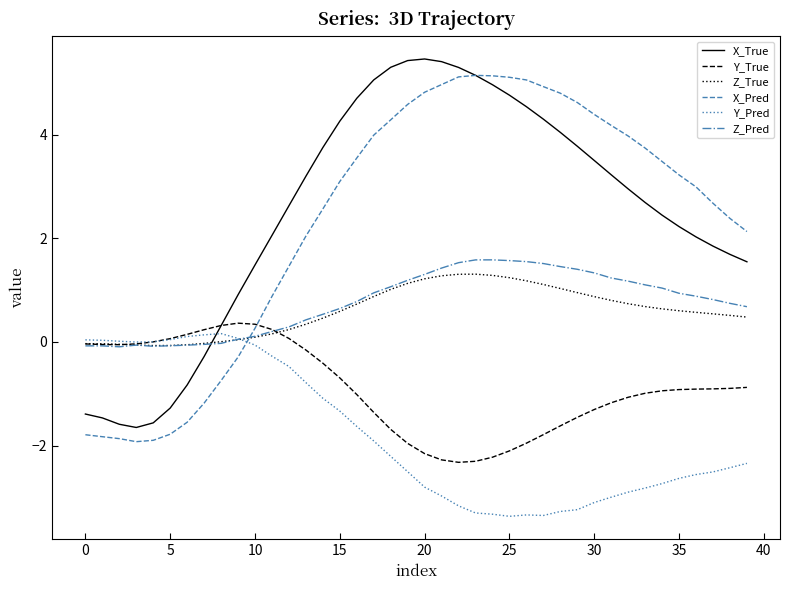

What is the maximum value for Y_True?

0.4